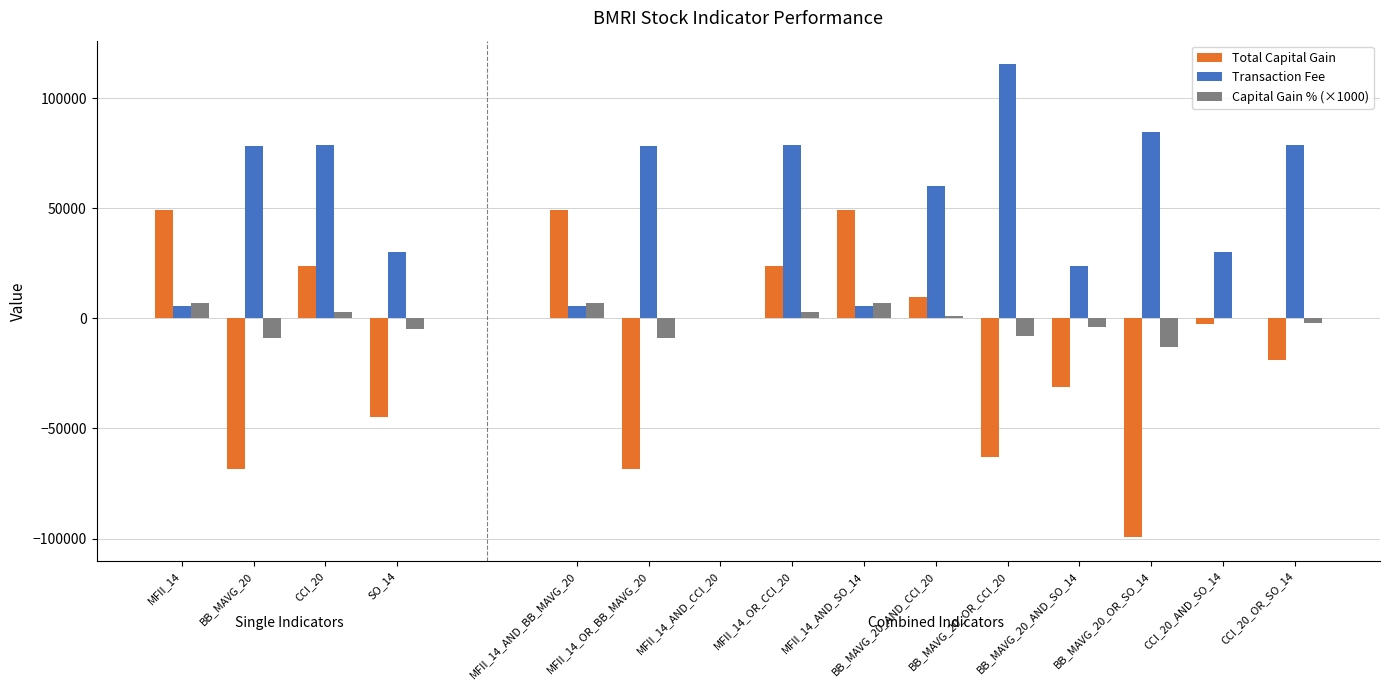

Is the value of Capital Gain % (×1000) at CCI_20 greater than the value of Transaction Fee at BB_MAVG_20?

No